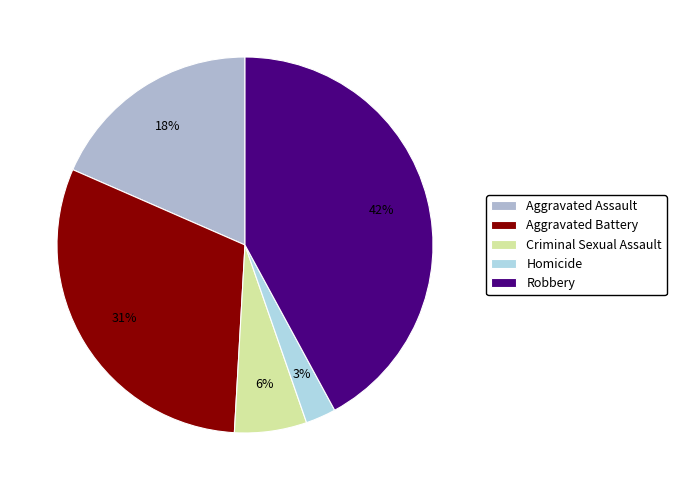

To the nearest percent, what is the difference between the Robbery and Criminal Sexual Assault slice percentages?

36%